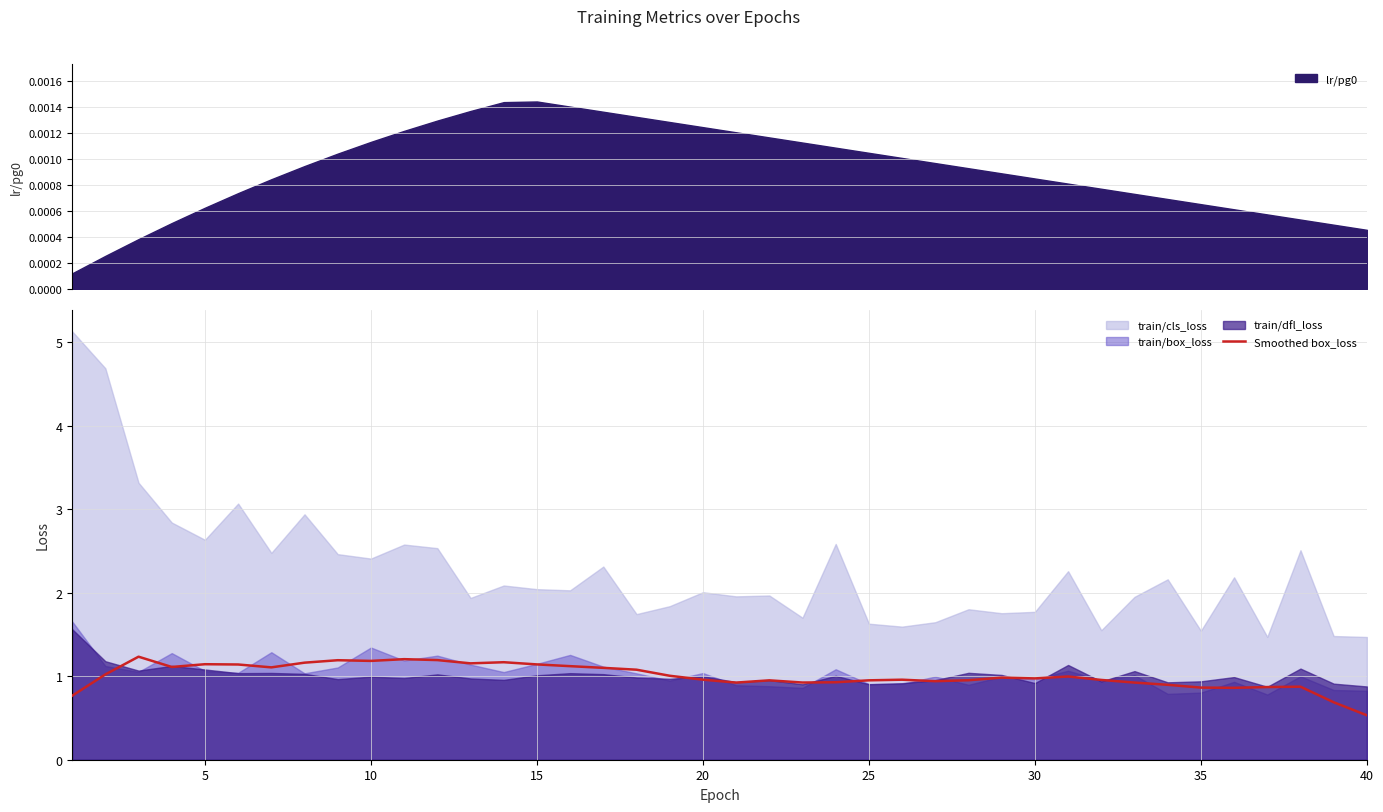

What is the minimum value shown in the chart?

0.5